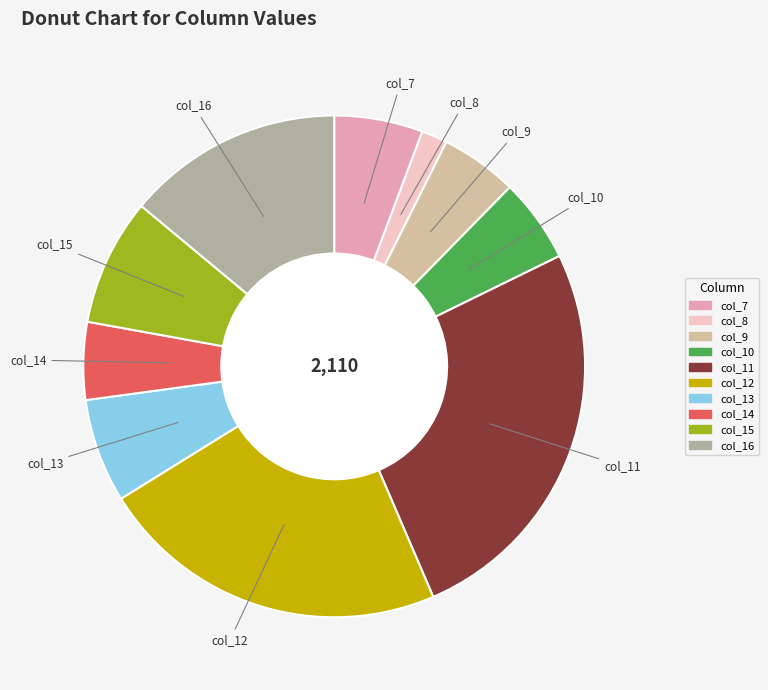

Approximately how many times larger is the value at col_16 compared to col_13?

2.1